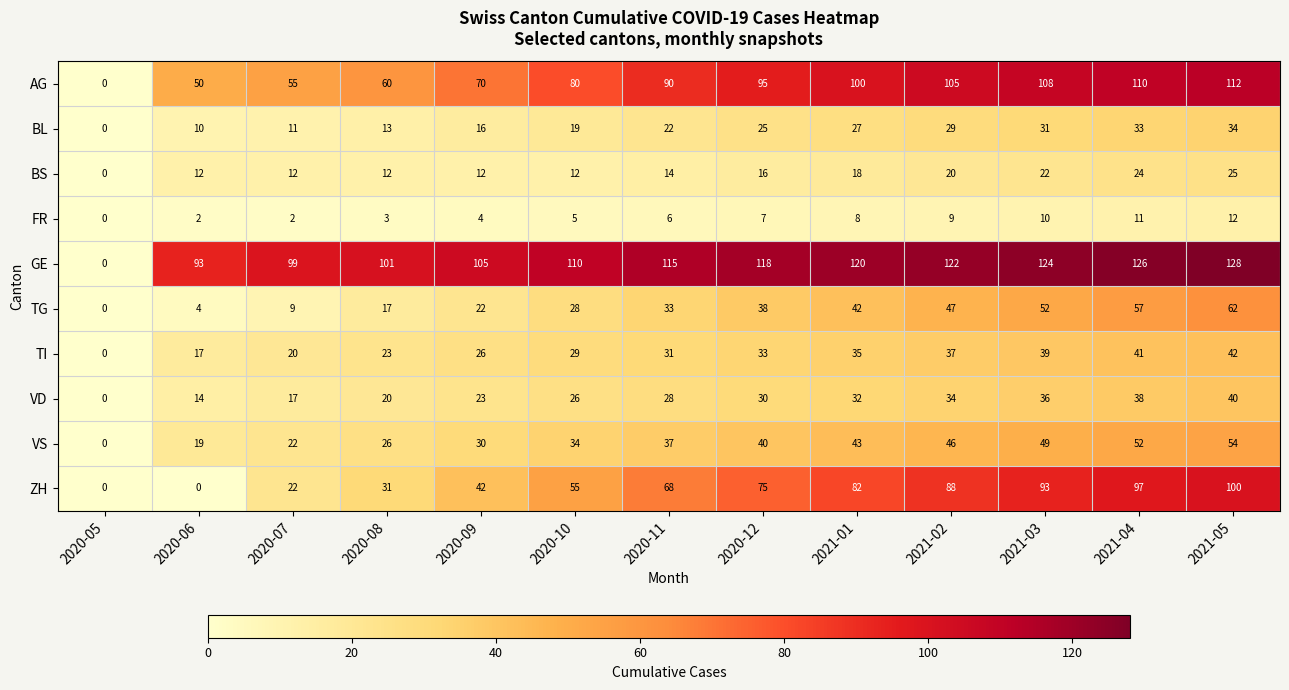

At 2021-03, list the series in order from largest to smallest.

GE, AG, ZH, TG, VS, TI, VD, BL, BS, FR